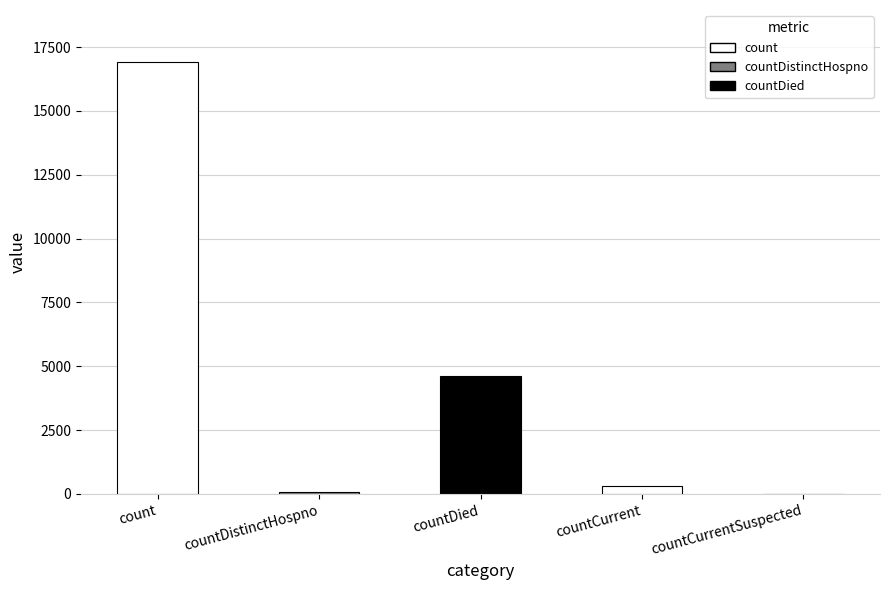

At which label is the value closest to 8461?

countDied